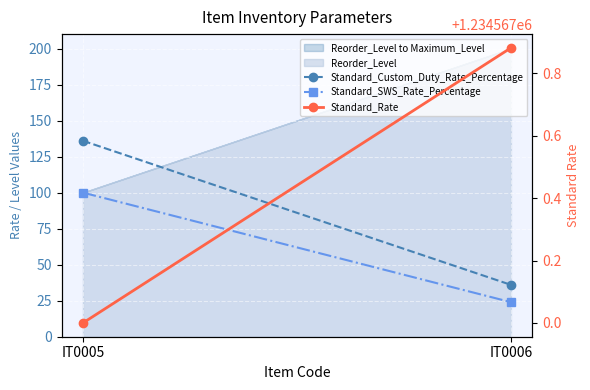

Which series changed the most between IT0005 and IT0006?

Standard_Custom_Duty_Rate_Percentage